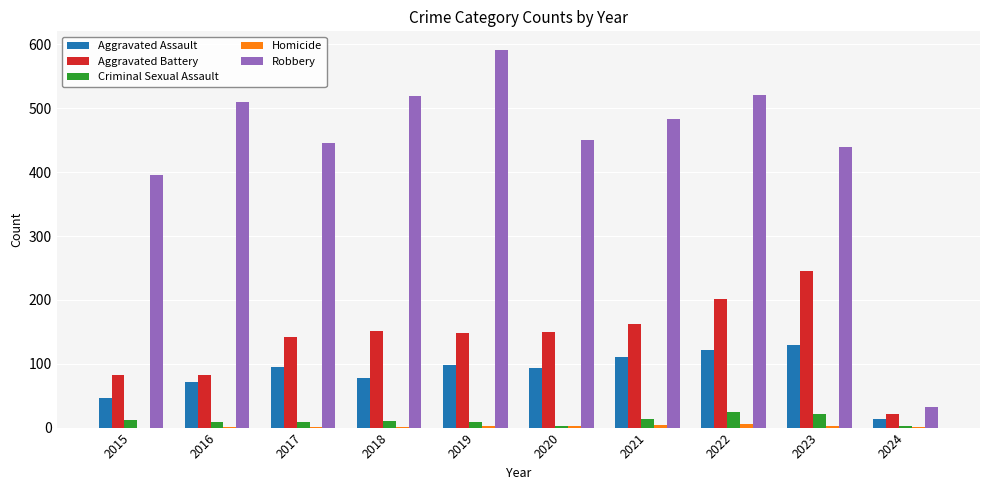

The value of Aggravated Assault at 2018 is 77. True or false?

True